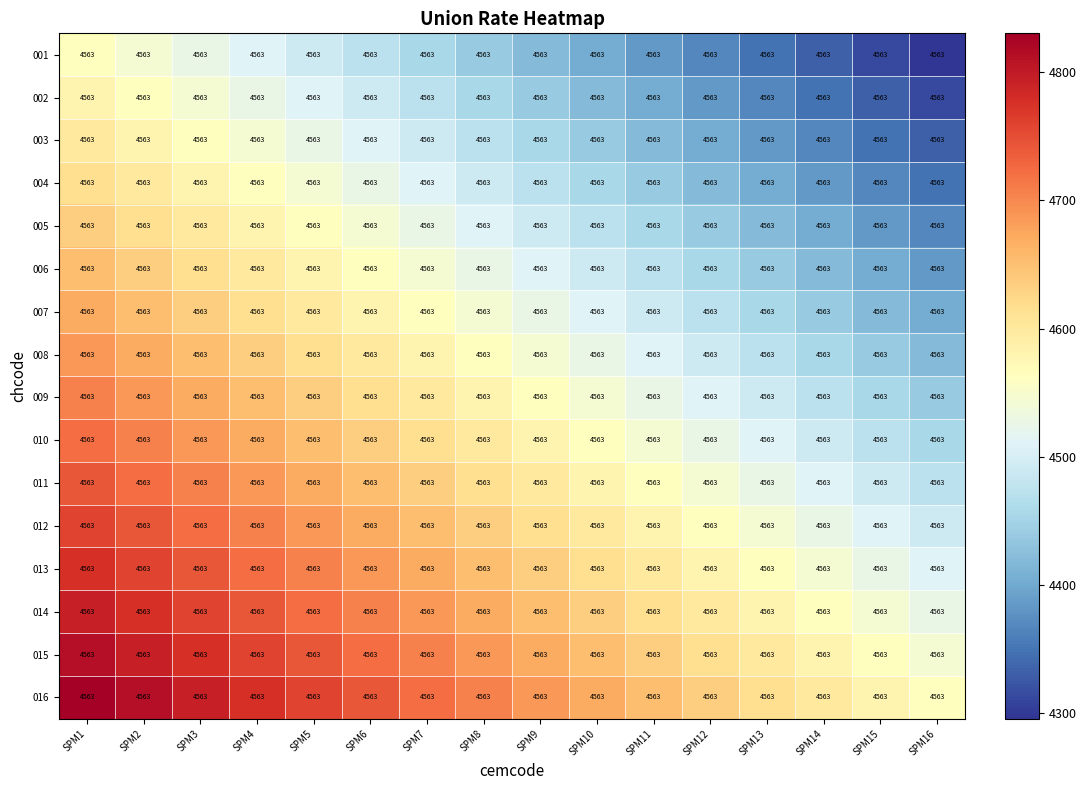

The 014 series shows 2097.4 at SPM11. True or false?

False